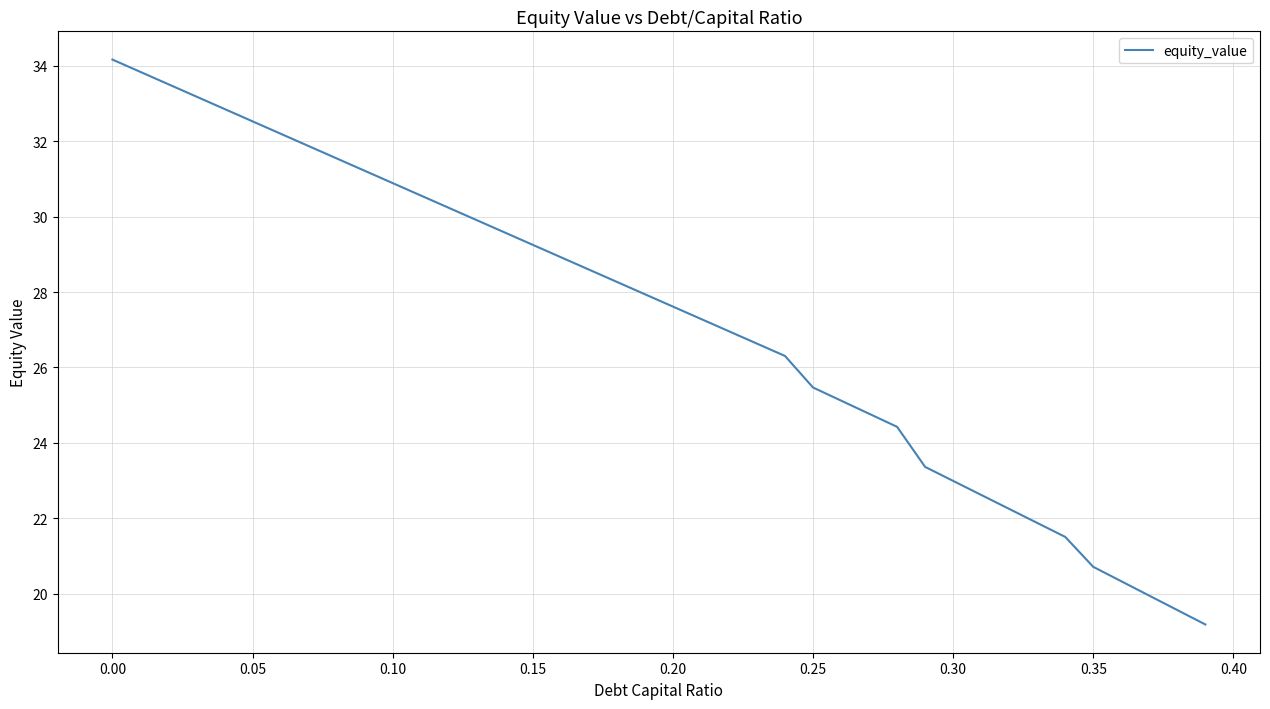

What is the difference between the maximum and minimum values?

15.0